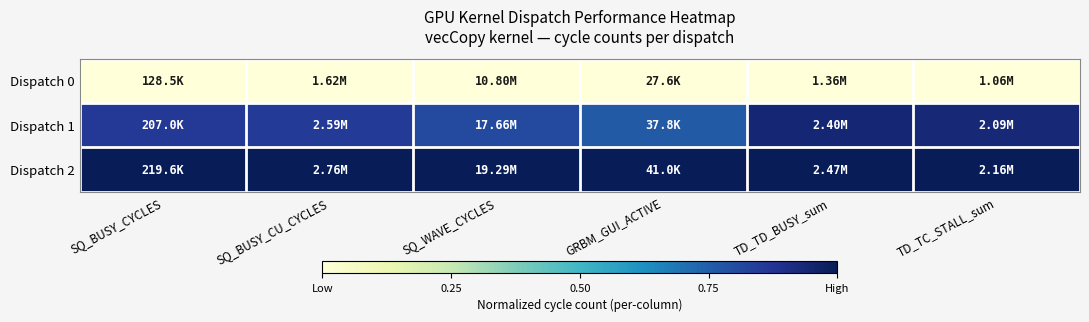

Reading left to right, extract all data points from this chart.

Dispatch 0: SQ_BUSY_CYCLES=0.0	SQ_BUSY_CU_CYCLES=0.0	SQ_WAVE_CYCLES=0.0	GRBM_GUI_ACTIVE=0.0	TD_TD_BUSY_sum=0.0	TD_TC_STALL_sum=0.0
Dispatch 1: SQ_BUSY_CYCLES=0.9	SQ_BUSY_CU_CYCLES=0.9	SQ_WAVE_CYCLES=0.8	GRBM_GUI_ACTIVE=0.8	TD_TD_BUSY_sum=0.9	TD_TC_STALL_sum=0.9
Dispatch 2: SQ_BUSY_CYCLES=1.0	SQ_BUSY_CU_CYCLES=1.0	SQ_WAVE_CYCLES=1.0	GRBM_GUI_ACTIVE=1.0	TD_TD_BUSY_sum=1.0	TD_TC_STALL_sum=1.0